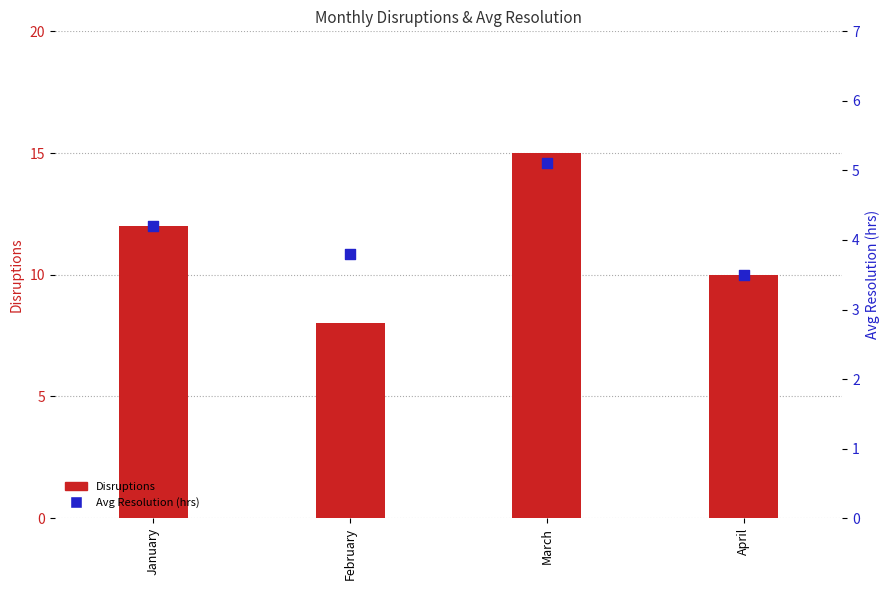

What is the total value across all series at April?

13.5